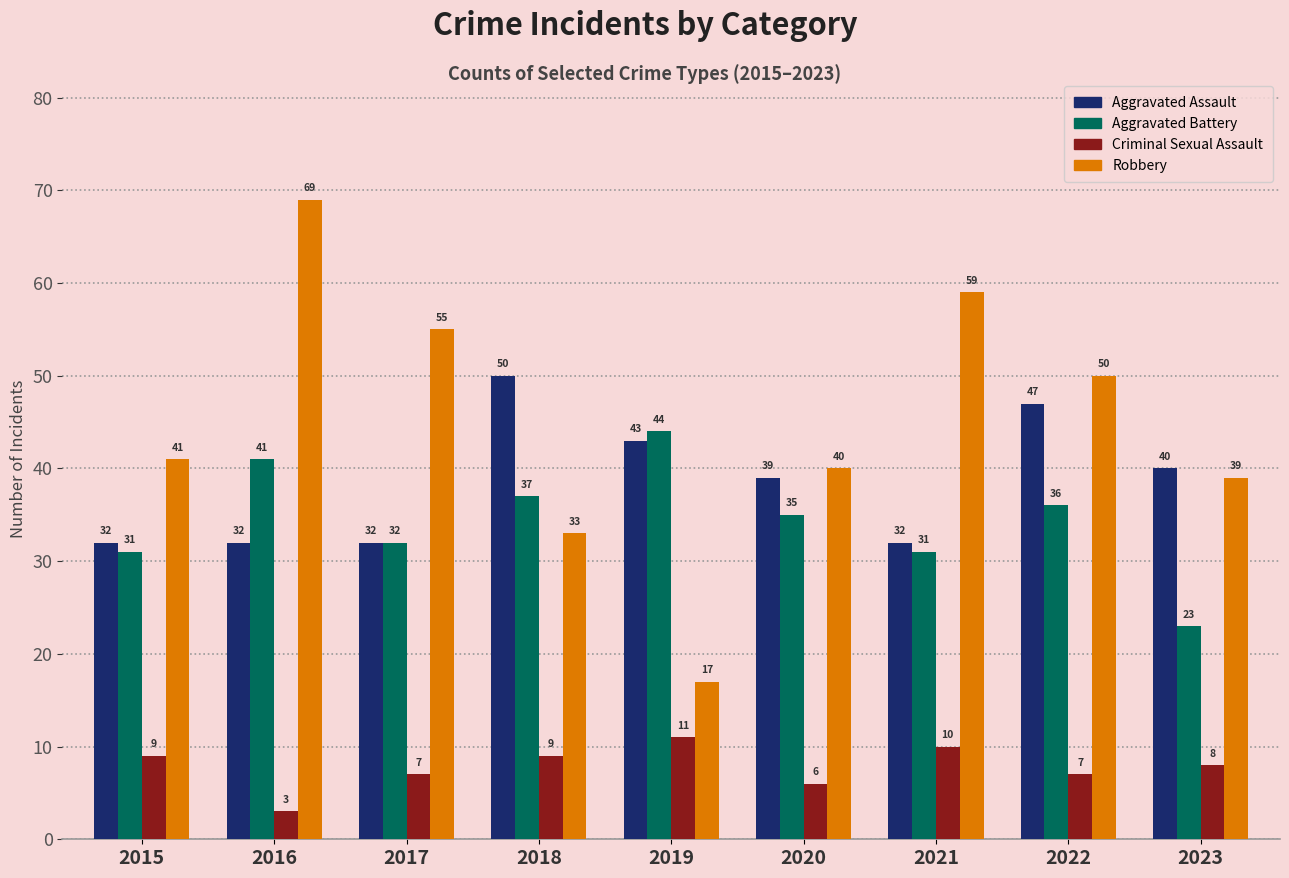

The Robbery series shows 28 at 2016. True or false?

False